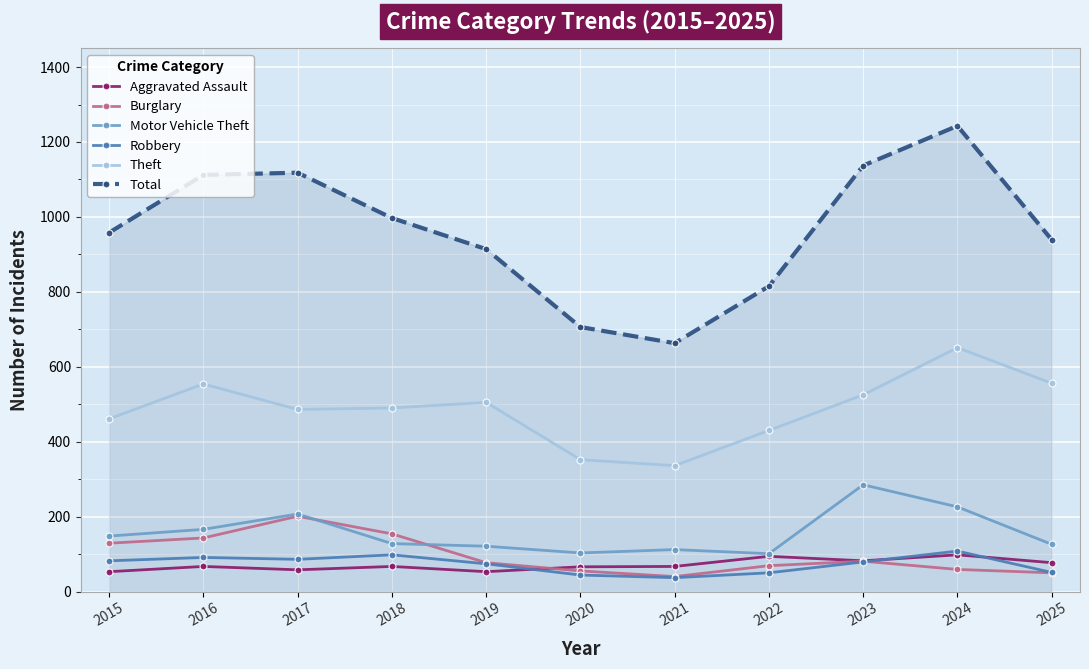

True or false: Motor Vehicle Theft and Robbery cross at least once.

False